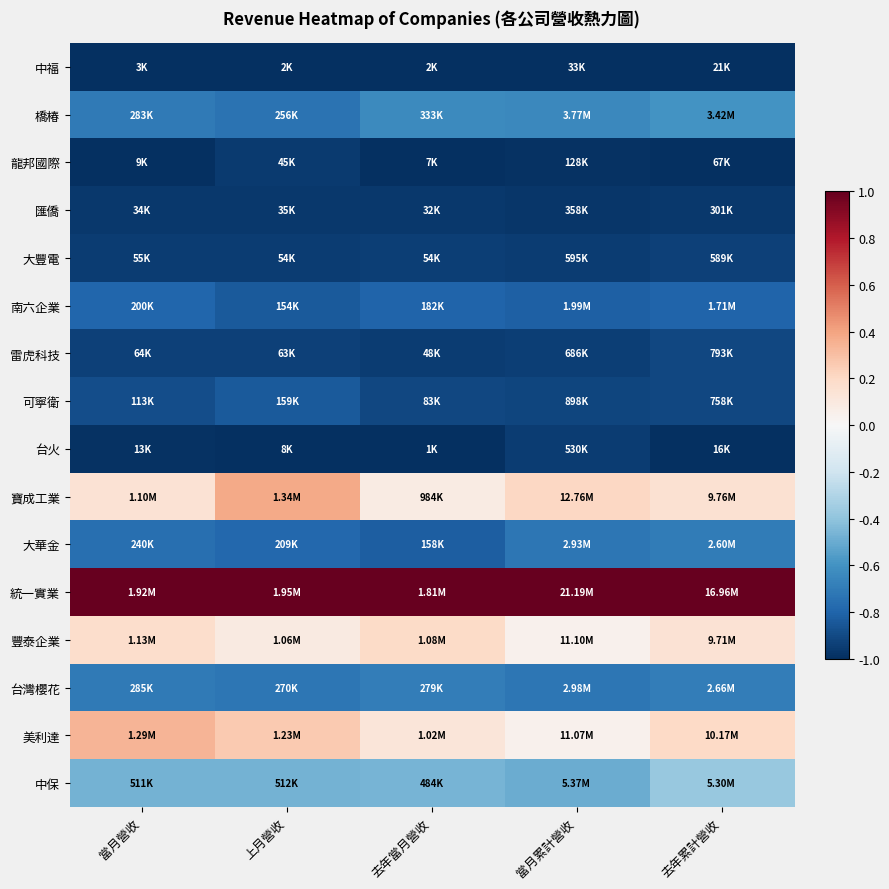

Reading left to right, transcribe all the data shown in this chart.

中福: 當月營收=-1.0	上月營收=-1.0	去年當月營收=-1.0	當月累計營收=-1.0	去年累計營收=-1.0
橋椿: 當月營收=-0.7	上月營收=-0.7	去年當月營收=-0.6	當月累計營收=-0.6	去年累計營收=-0.6
龍邦國際: 當月營收=-1.0	上月營收=-1.0	去年當月營收=-1.0	當月累計營收=-1.0	去年累計營收=-1.0
匯僑: 當月營收=-1.0	上月營收=-1.0	去年當月營收=-1.0	當月累計營收=-1.0	去年累計營收=-1.0
大豐電: 當月營收=-0.9	上月營收=-0.9	去年當月營收=-0.9	當月累計營收=-0.9	去年累計營收=-0.9
南六企業: 當月營收=-0.8	上月營收=-0.8	去年當月營收=-0.8	當月累計營收=-0.8	去年累計營收=-0.8
雷虎科技: 當月營收=-0.9	上月營收=-0.9	去年當月營收=-0.9	當月累計營收=-0.9	去年累計營收=-0.9
可寧衛: 當月營收=-0.9	上月營收=-0.8	去年當月營收=-0.9	當月累計營收=-0.9	去年累計營收=-0.9
台火: 當月營收=-1.0	上月營收=-1.0	去年當月營收=-1.0	當月累計營收=-1.0	去年累計營收=-1.0
寶成工業: 當月營收=0.1	上月營收=0.4	去年當月營收=0.1	當月累計營收=0.2	去年累計營收=0.2
大華金: 當月營收=-0.8	上月營收=-0.8	去年當月營收=-0.8	當月累計營收=-0.7	去年累計營收=-0.7
統一實業: 當月營收=1.0	上月營收=1.0	去年當月營收=1.0	當月累計營收=1.0	去年累計營收=1.0
豐泰企業: 當月營收=0.2	上月營收=0.1	去年當月營收=0.2	當月累計營收=0.0	去年累計營收=0.1
台灣櫻花: 當月營收=-0.7	上月營收=-0.7	去年當月營收=-0.7	當月累計營收=-0.7	去年累計營收=-0.7
美利達: 當月營收=0.3	上月營收=0.3	去年當月營收=0.1	當月累計營收=0.0	去年累計營收=0.2
中保: 當月營收=-0.5	上月營收=-0.5	去年當月營收=-0.5	當月累計營收=-0.5	去年累計營收=-0.4